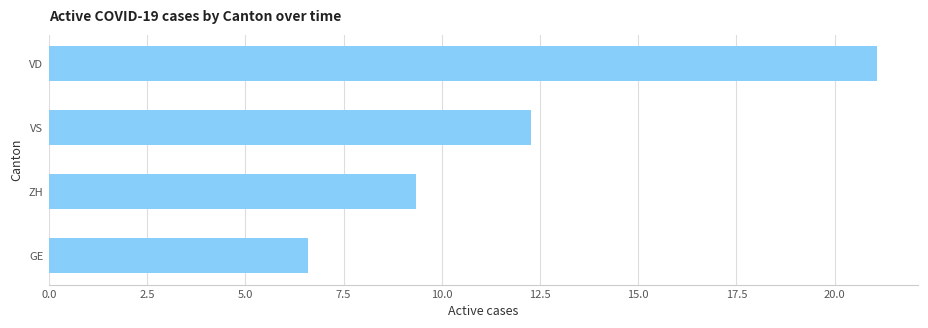

Is it true that the value at ZH is 12.2?

False